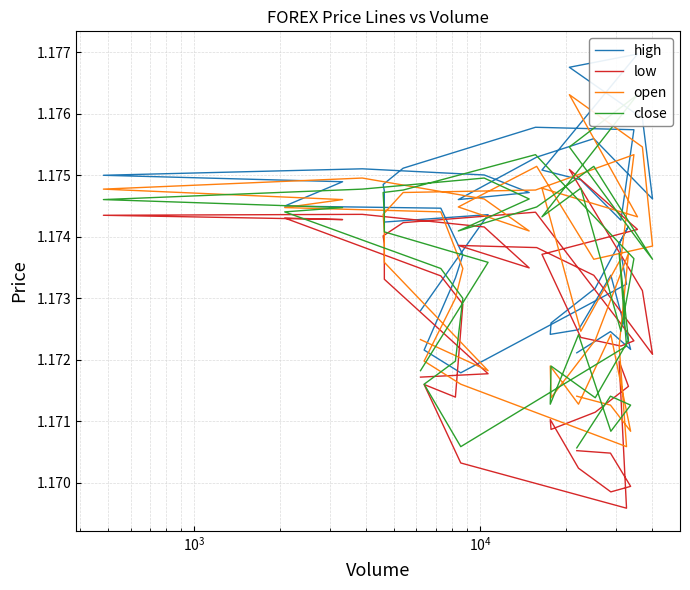

True or false: close and high intersect in this chart.

False